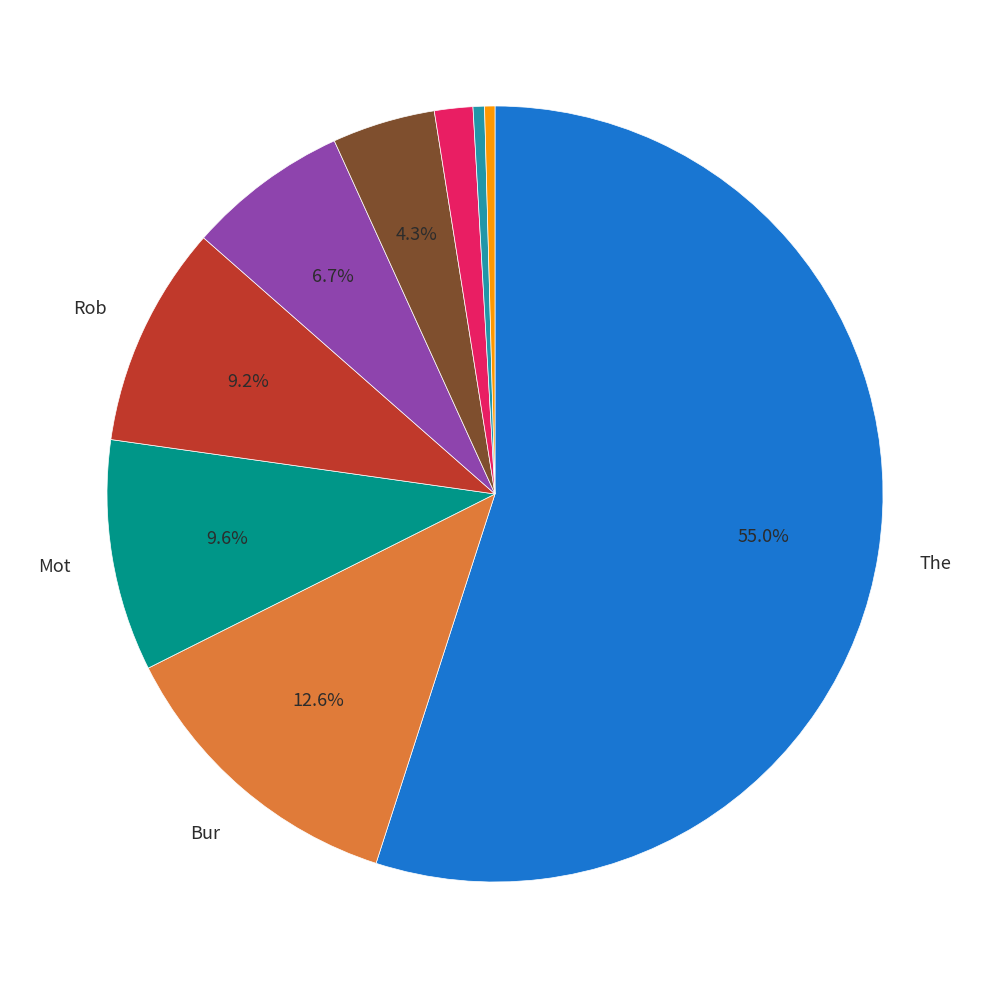

Is there a majority slice in this chart?

Yes